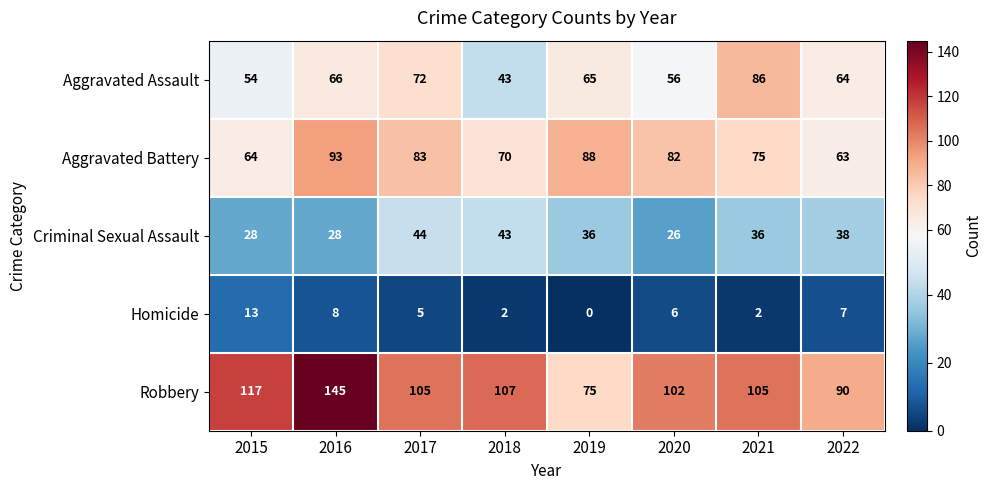

Is it true that Homicide equals 4 at 2019?

False